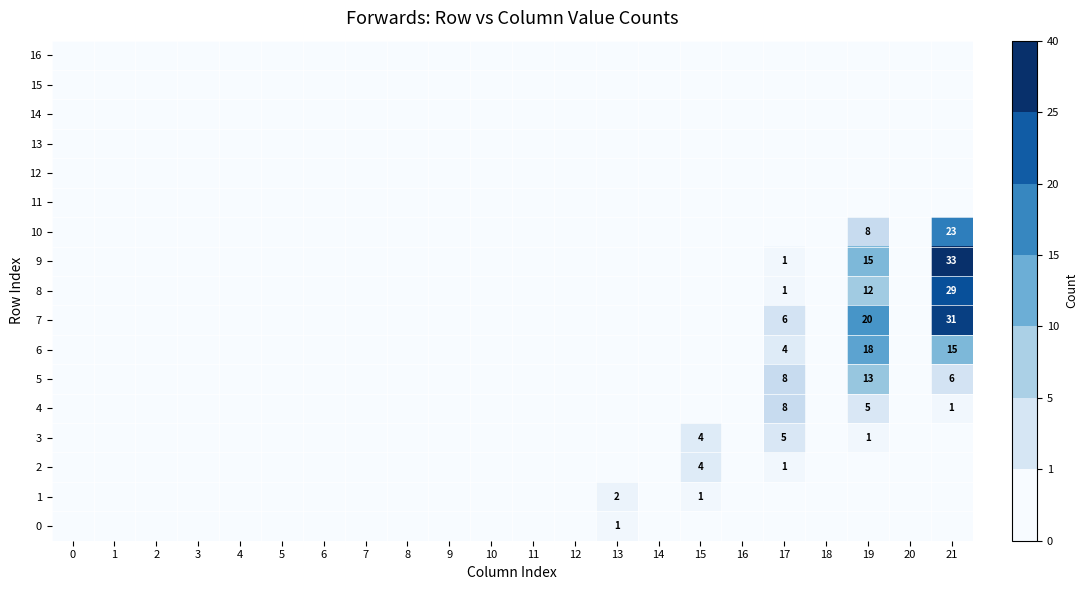

The 10 series shows 2 at 19. True or false?

False